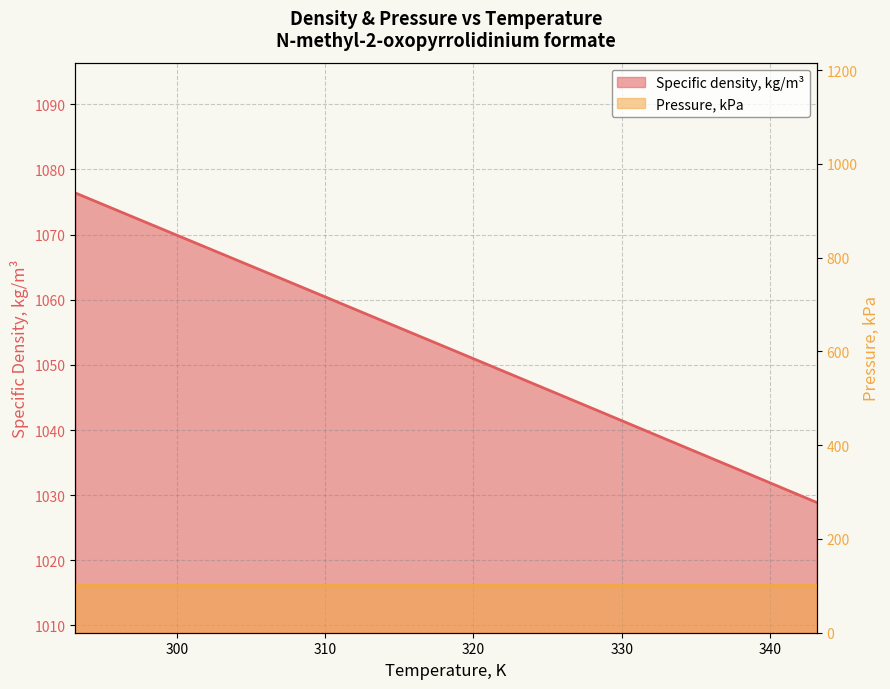

The value at 298.15 is 588.6. True or false?

False